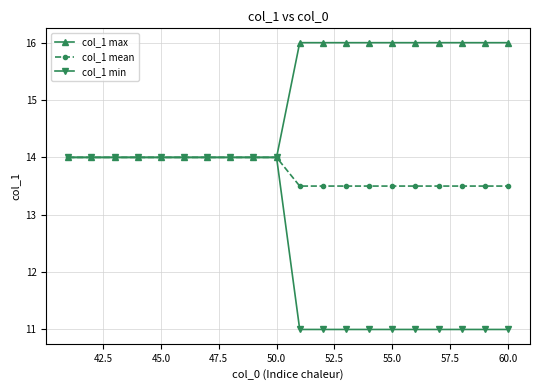

List the series in order of their overall mean, lowest first.

col_1 min, col_1 mean, col_1 max